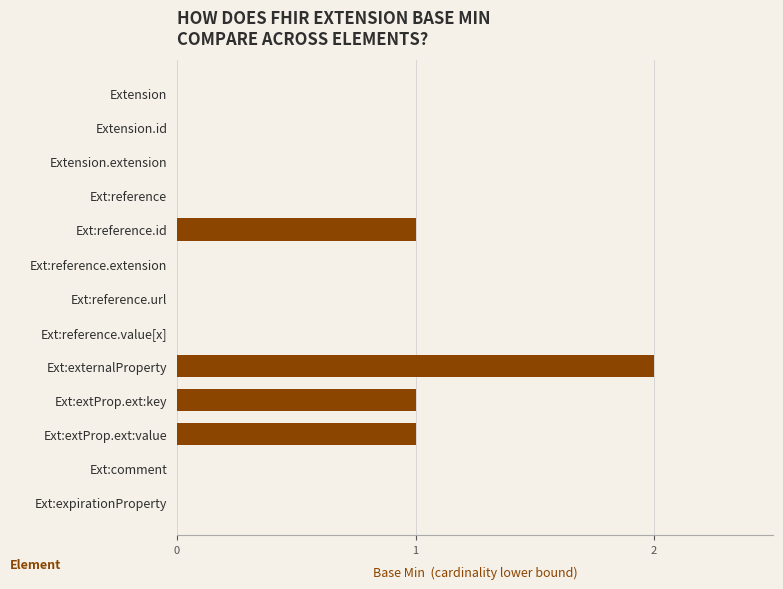

Reading top to bottom, what are all the values shown in this chart?

Extension=0	Extension.id=0	Extension.extension=0	Ext:reference=0	Ext:reference.id=1	Ext:reference.extension=0	Ext:reference.url=0	Ext:reference.value[x]=0	Ext:externalProperty=2	Ext:extProp.ext:key=1	Ext:extProp.ext:value=1	Ext:comment=0	Ext:expirationProperty=0